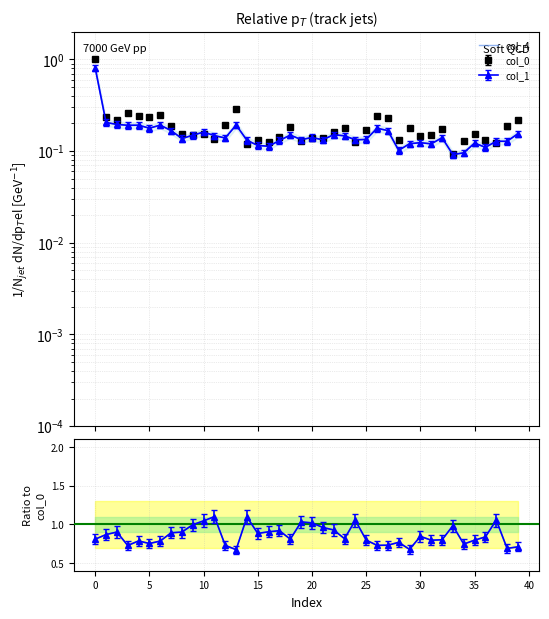

Is it true that col_4 equals 0.1 at 31?

True